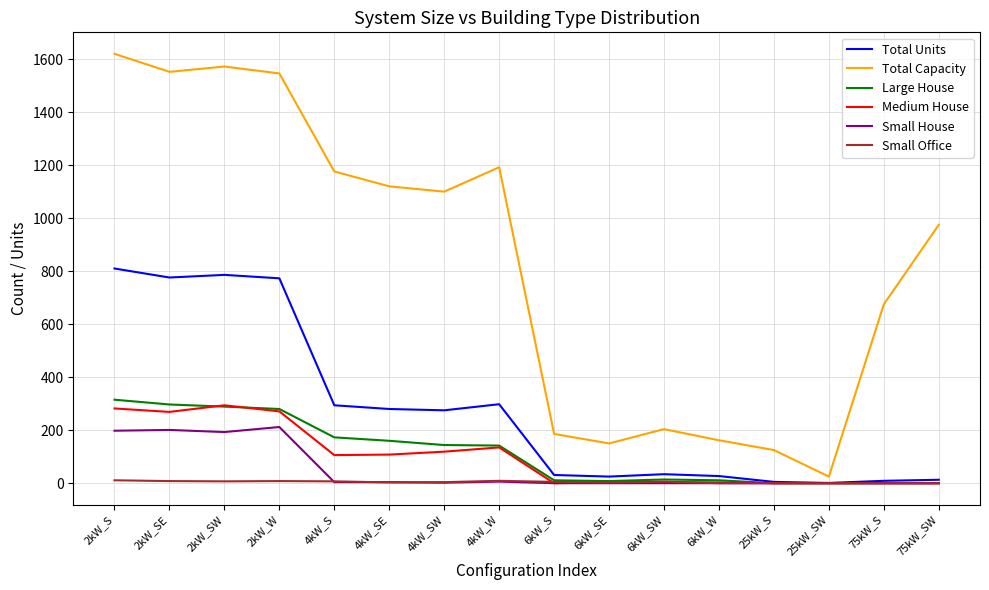

Where is the first local maximum for Medium House?

2kW_SW